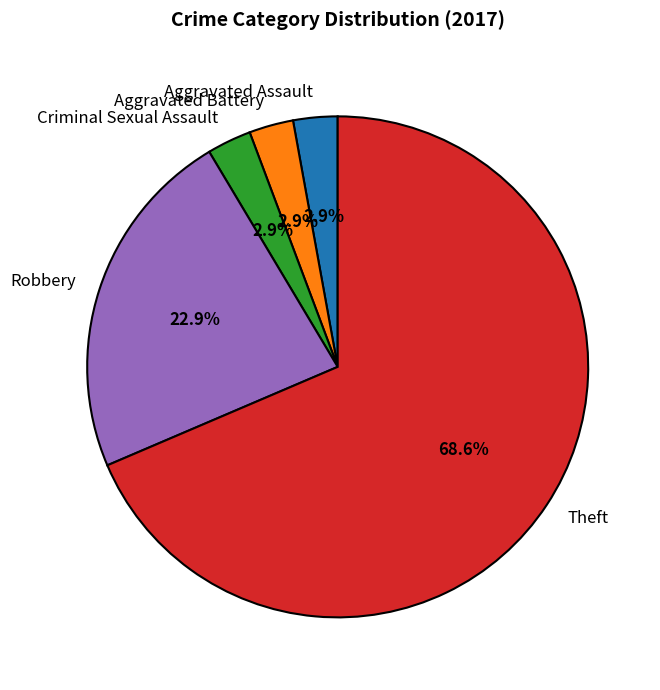

Count the number of slices in the pie.

5